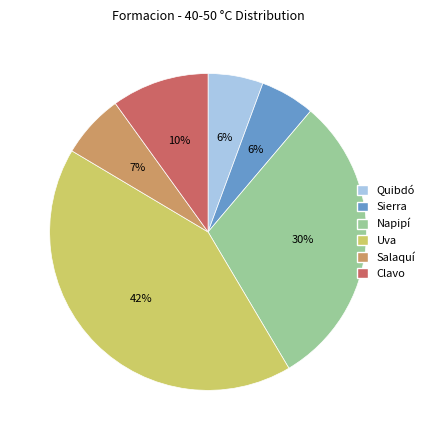

Is there any slice that represents more than half of the pie?

No